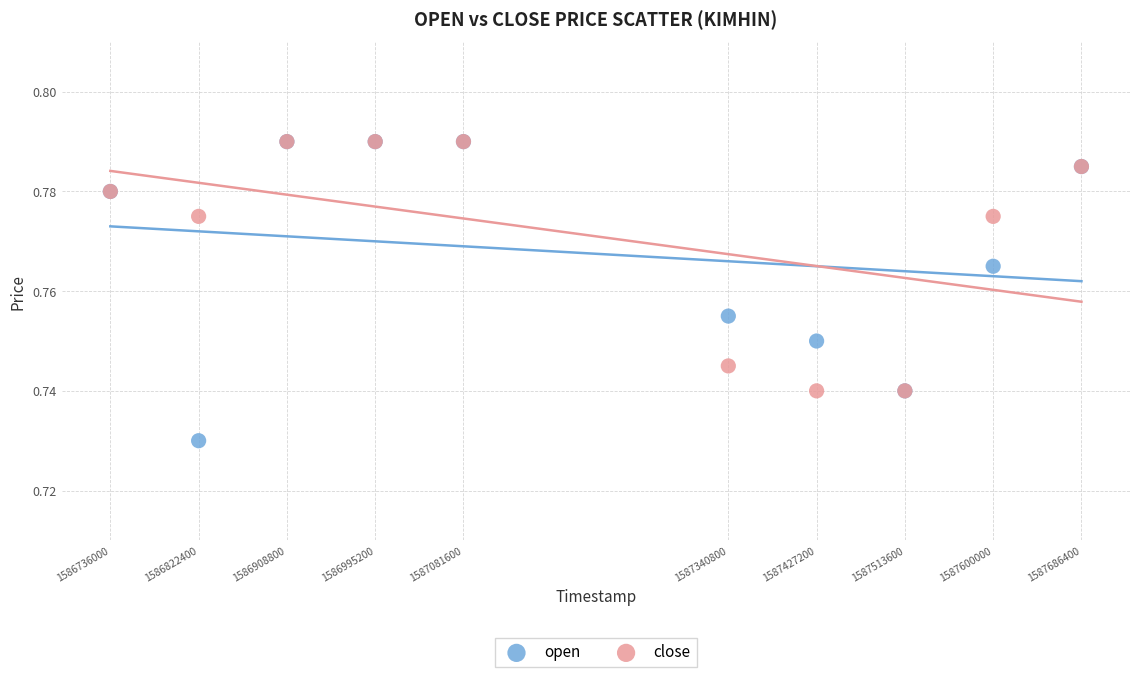

Which series reaches the minimum Y coordinate?

open